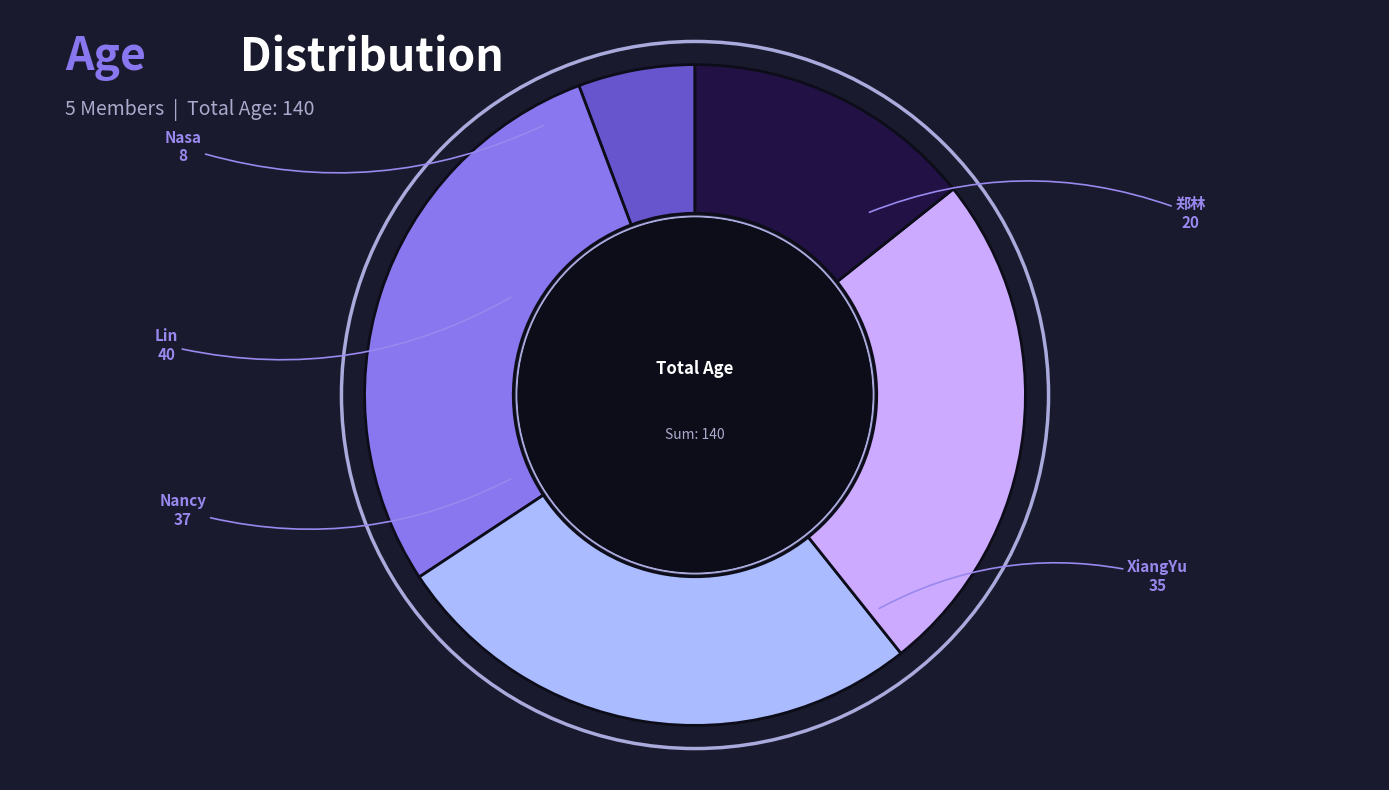

What is the smallest slice in the pie chart?

Nasa